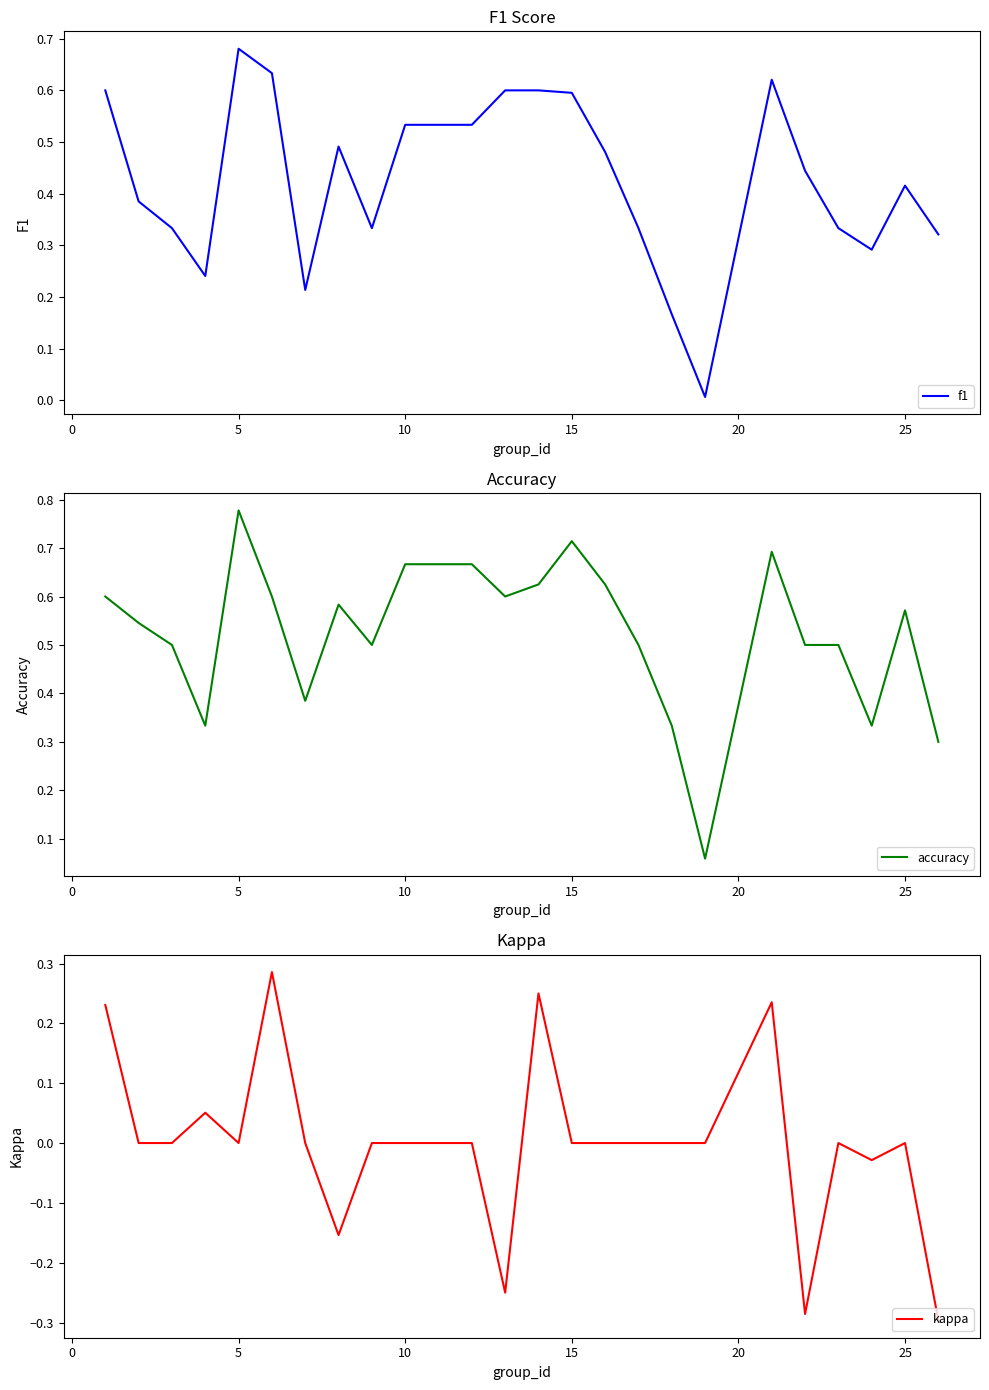

What are all the series names shown in the legend?

f1, accuracy, kappa